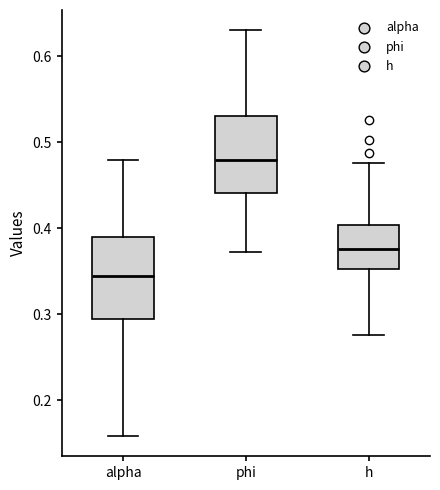

Where does the lower whisker of the box for h end on the y-axis? The values are not printed on the chart, so give them approximately, as read against the axis.

0.28